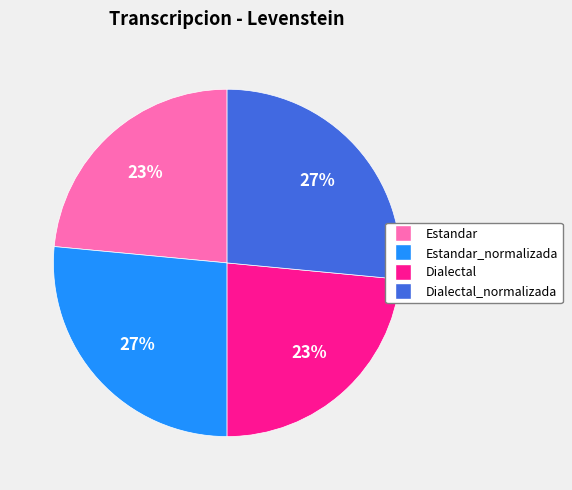

To the nearest percent, what is the combined percentage of Estandar and Estandar_normalizada?

50%